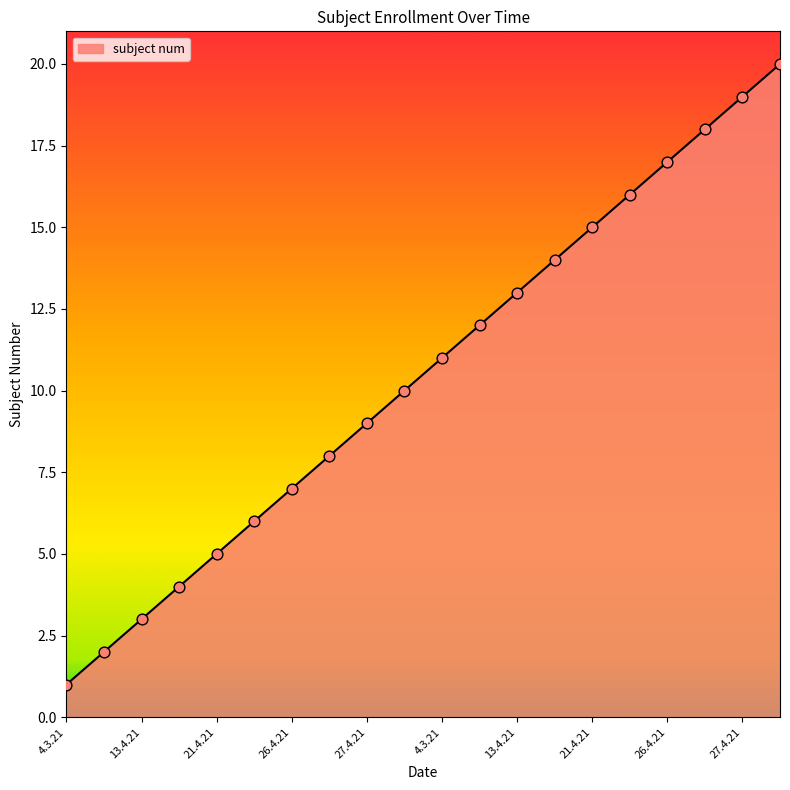

What is the greatest value displayed?

20